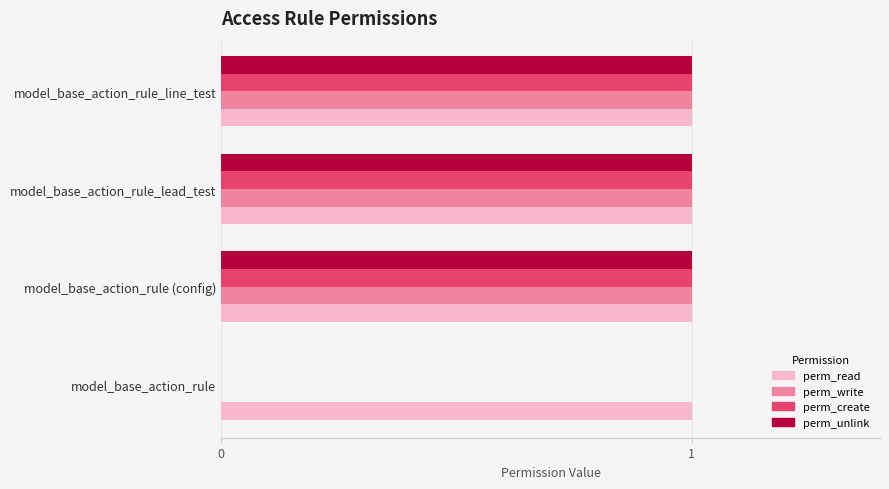

Which series has the largest total across all categories?

perm_read